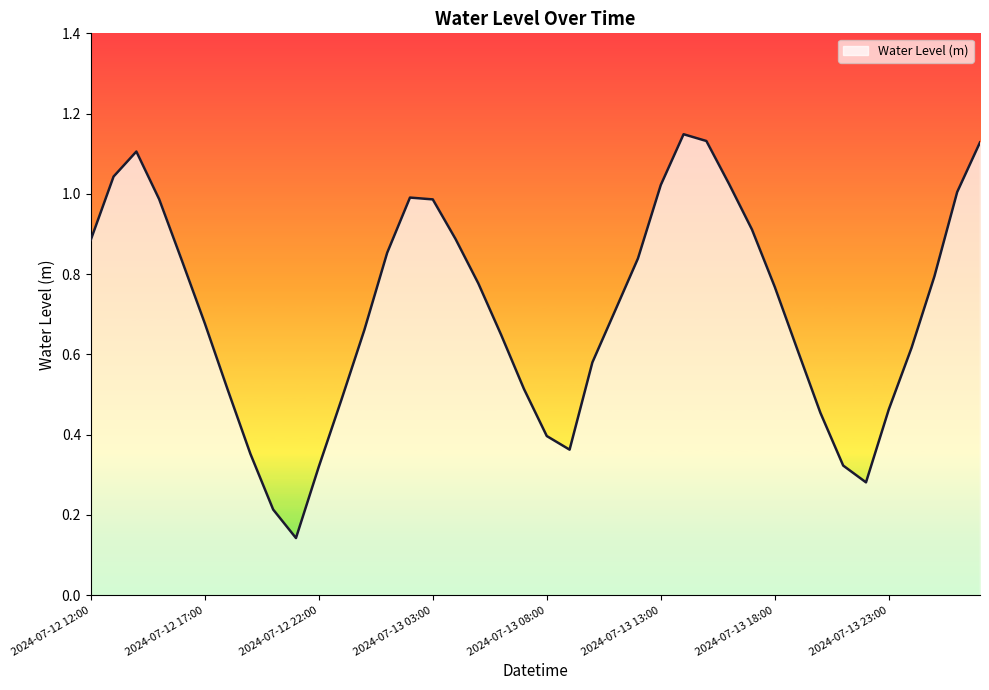

Reading left to right, list all the values displayed in this chart.

2024-07-12 12:00=0.9	2024-07-12 13:00=1.0	2024-07-12 14:00=1.1	2024-07-12 15:00=1.0	2024-07-12 16:00=0.8	2024-07-12 17:00=0.7	2024-07-12 18:00=0.5	2024-07-12 19:00=0.4	2024-07-12 20:00=0.2	2024-07-12 21:00=0.1	2024-07-12 22:00=0.3	2024-07-12 23:00=0.5	2024-07-13 00:00=0.7	2024-07-13 01:00=0.9	2024-07-13 02:00=1.0	2024-07-13 03:00=1.0	2024-07-13 04:00=0.9	2024-07-13 05:00=0.8	2024-07-13 06:00=0.6	2024-07-13 07:00=0.5	2024-07-13 08:00=0.4	2024-07-13 09:00=0.4	2024-07-13 10:00=0.6	2024-07-13 11:00=0.7	2024-07-13 12:00=0.8	2024-07-13 13:00=1.0	2024-07-13 14:00=1.1	2024-07-13 15:00=1.1	2024-07-13 16:00=1.0	2024-07-13 17:00=0.9	2024-07-13 18:00=0.8	2024-07-13 19:00=0.6	2024-07-13 20:00=0.5	2024-07-13 21:00=0.3	2024-07-13 22:00=0.3	2024-07-13 23:00=0.5	2024-07-14 00:00=0.6	2024-07-14 01:00=0.8	2024-07-14 02:00=1.0	2024-07-14 03:00=1.1